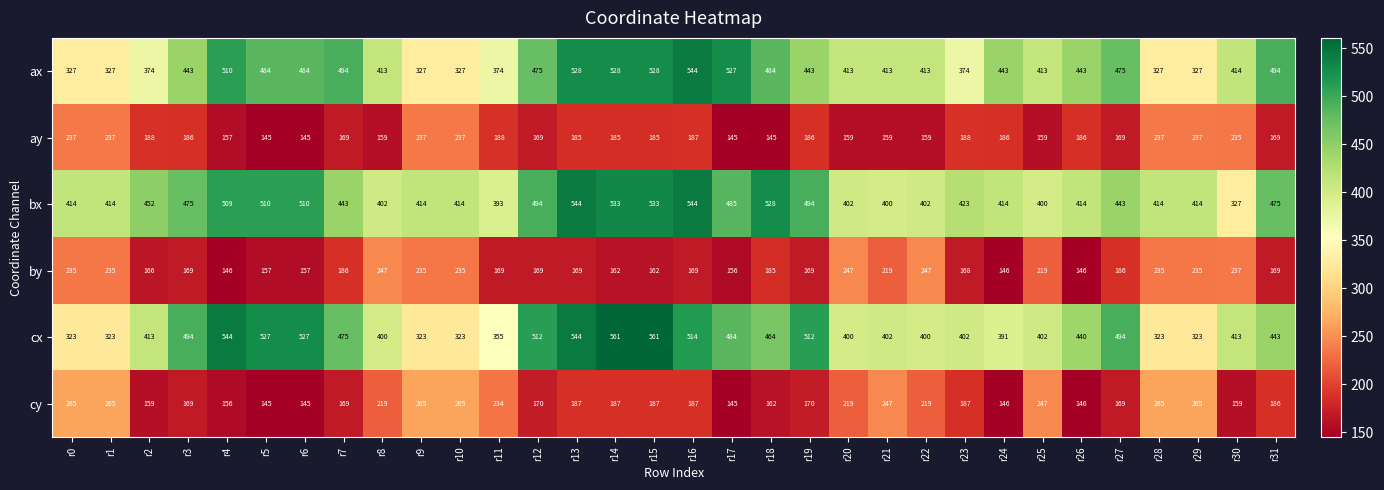

What is the difference between the bx values at r26 and r7?

29